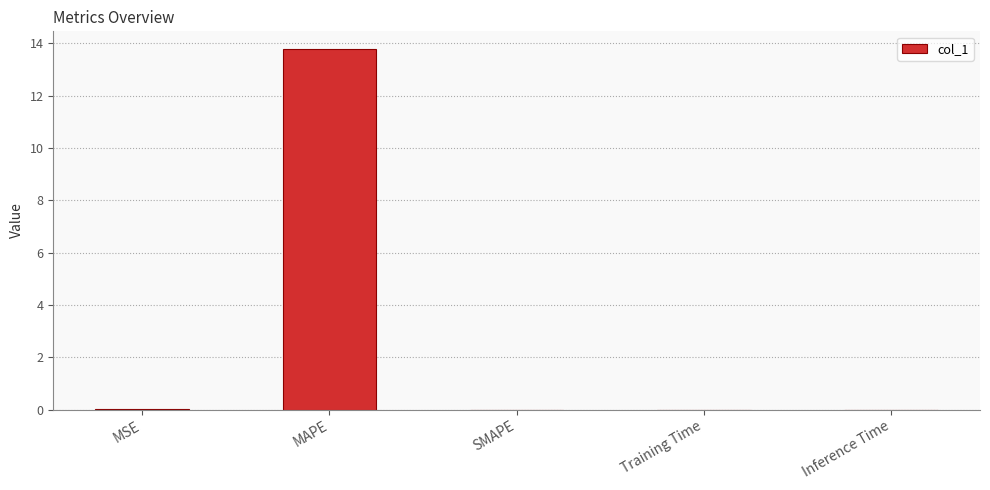

What is the sum of all values?

13.8